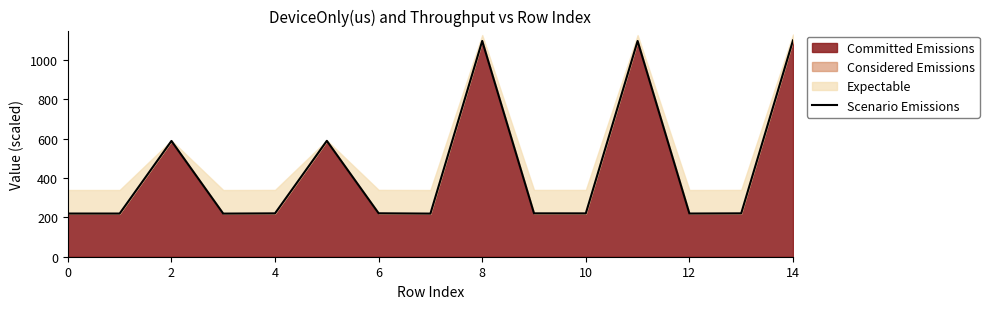

How many interior local valleys (lower than both neighbors) does the data have?

4